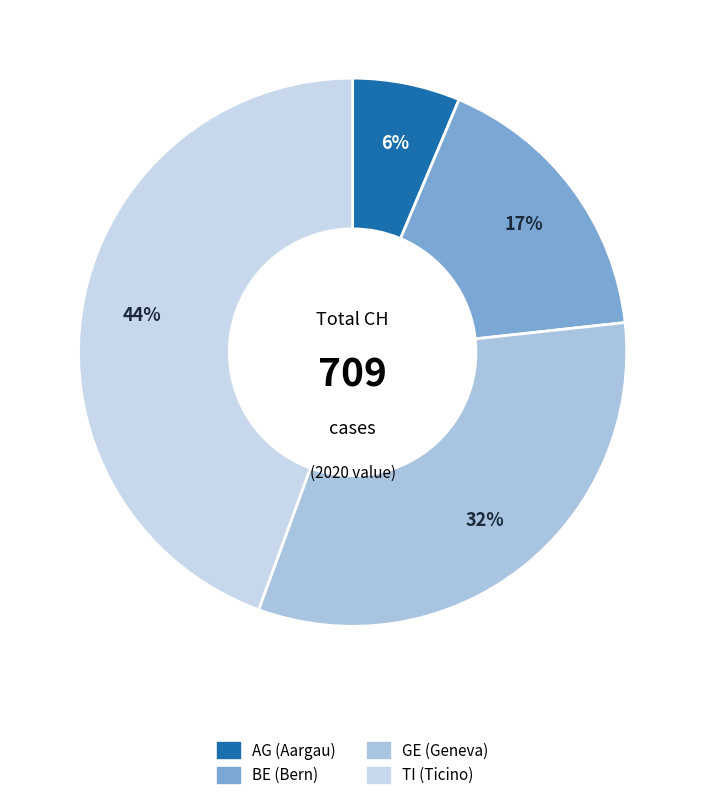

How many segments does this pie chart have?

4